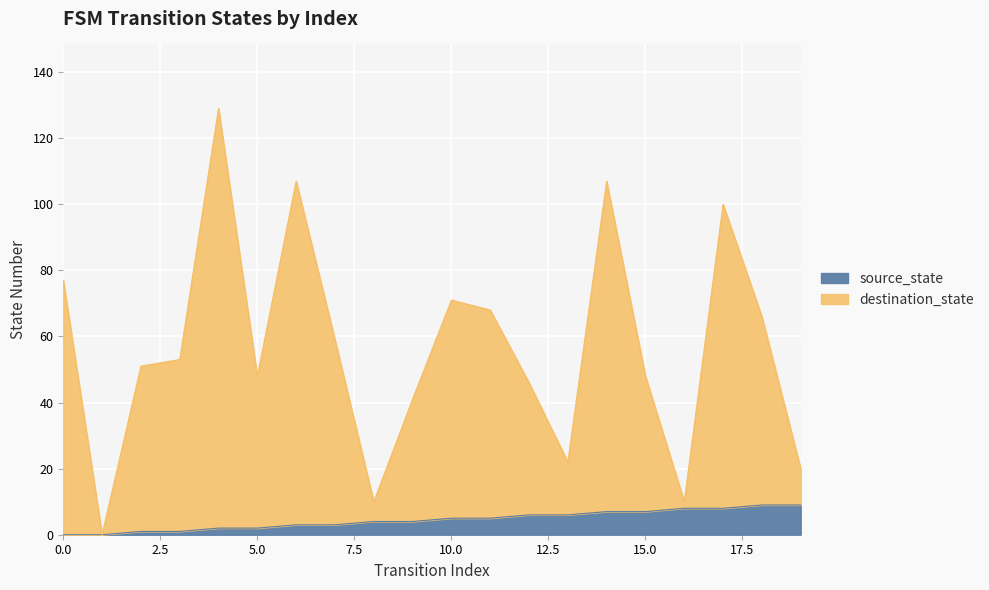

In destination_state, how many points are lower than both neighbors (excluding endpoints)?

5